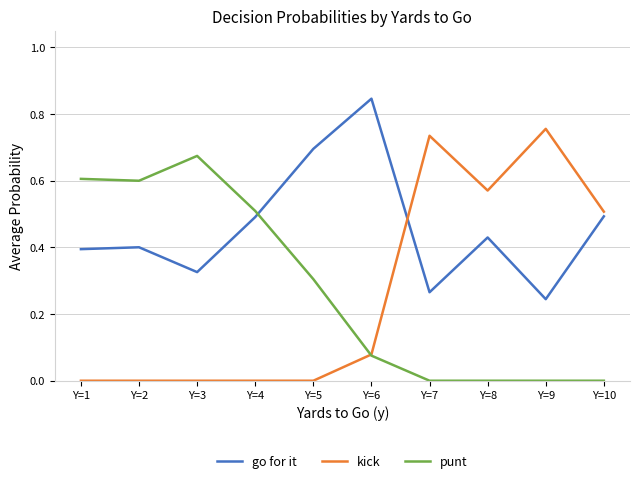

Is the value of punt at Y=3 greater than the value of kick at Y=7?

No